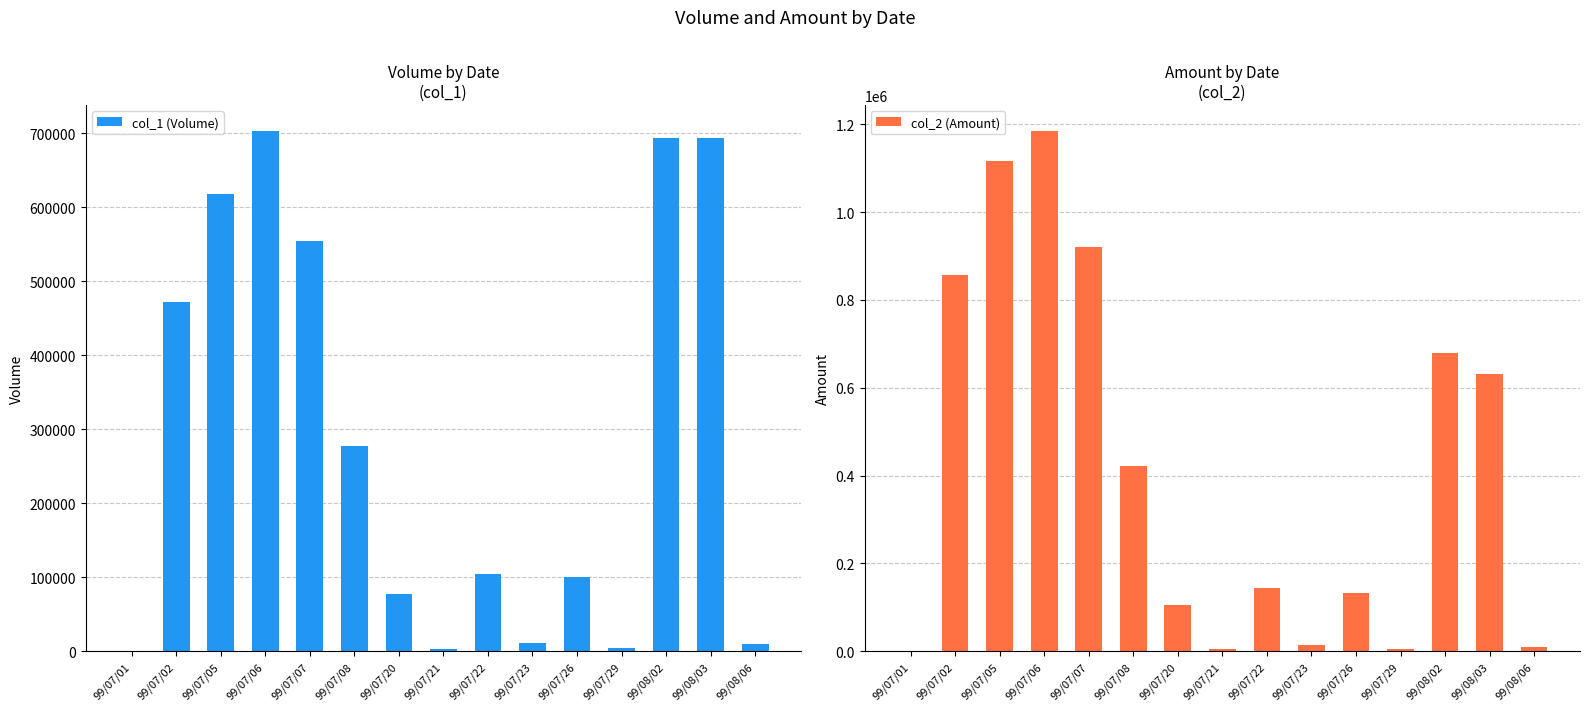

How many bars are there in each group?

2